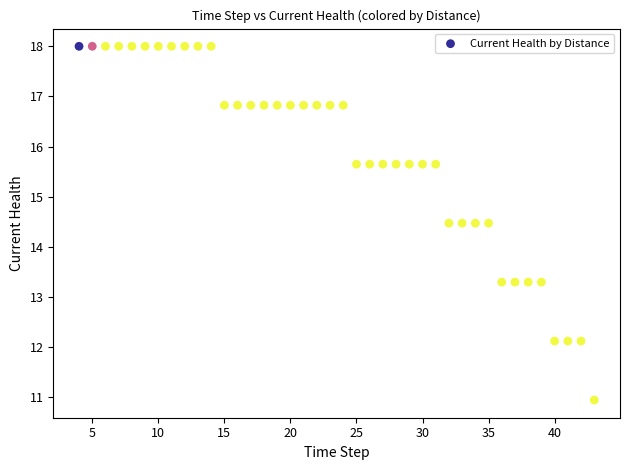

What is the range of Y values (max minus min)?

7.1